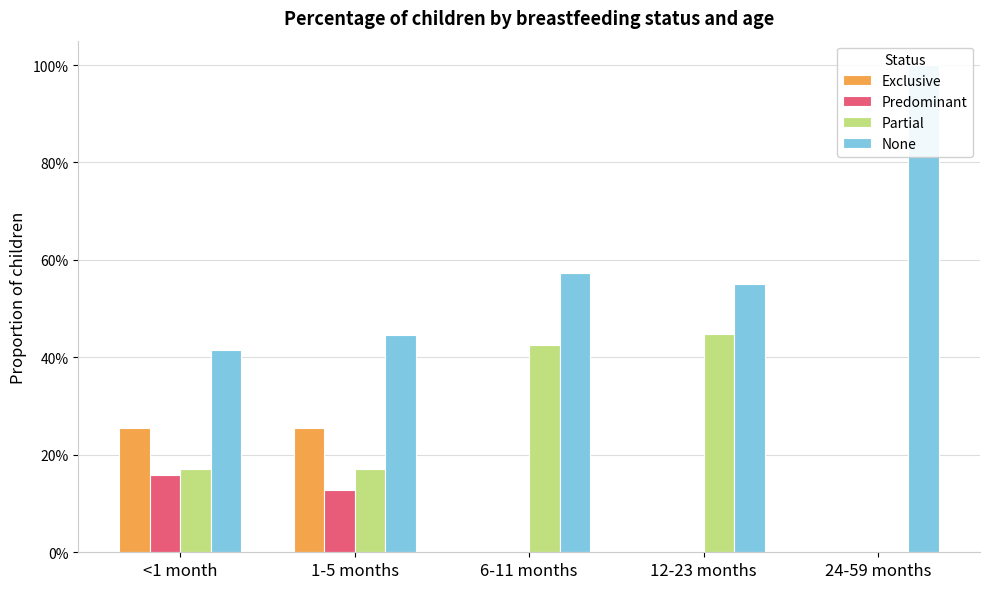

What is the approximate value of Partial at 1-5 months?

0.2